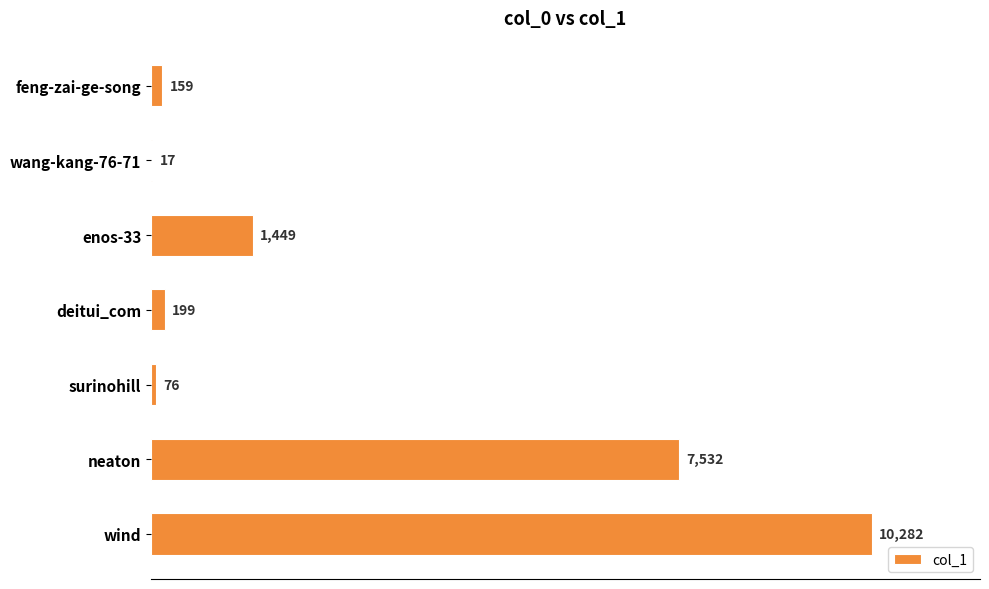

How many data points does each series have?

7